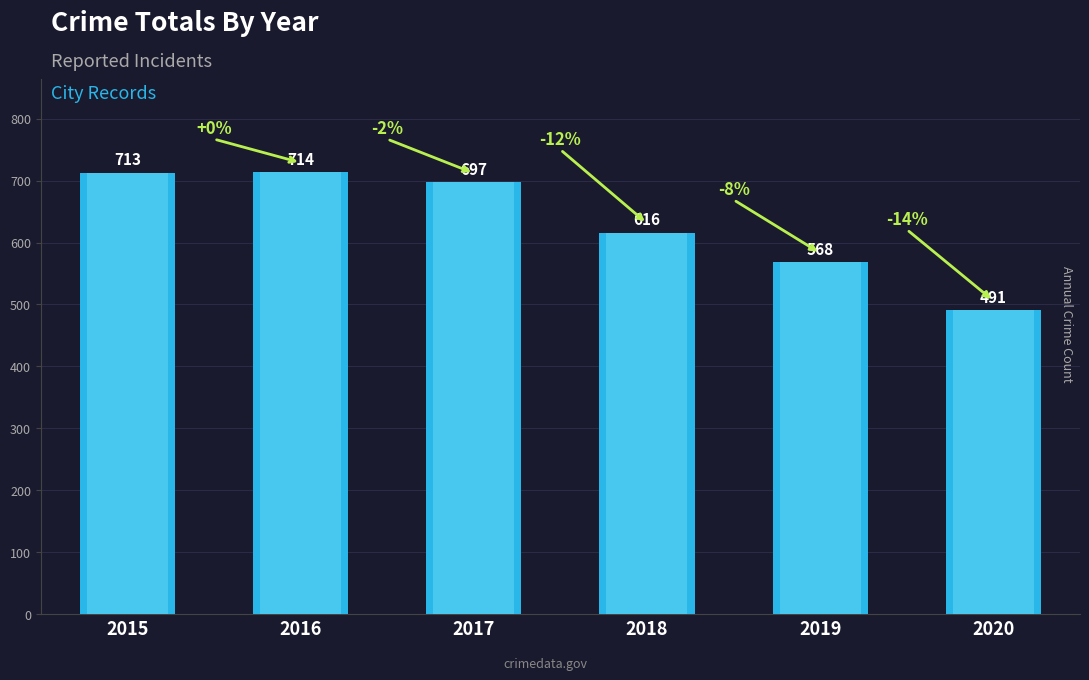

Rank the categories by value from highest to lowest.

2016, 2015, 2017, 2018, 2019, 2020